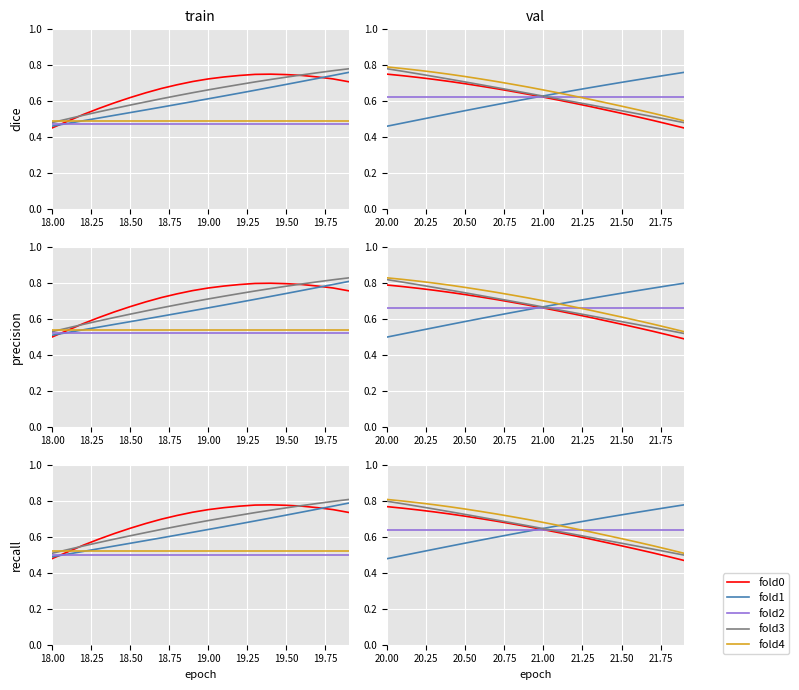

After their last crossing, which series has the higher values: fold0 or fold2?

fold2